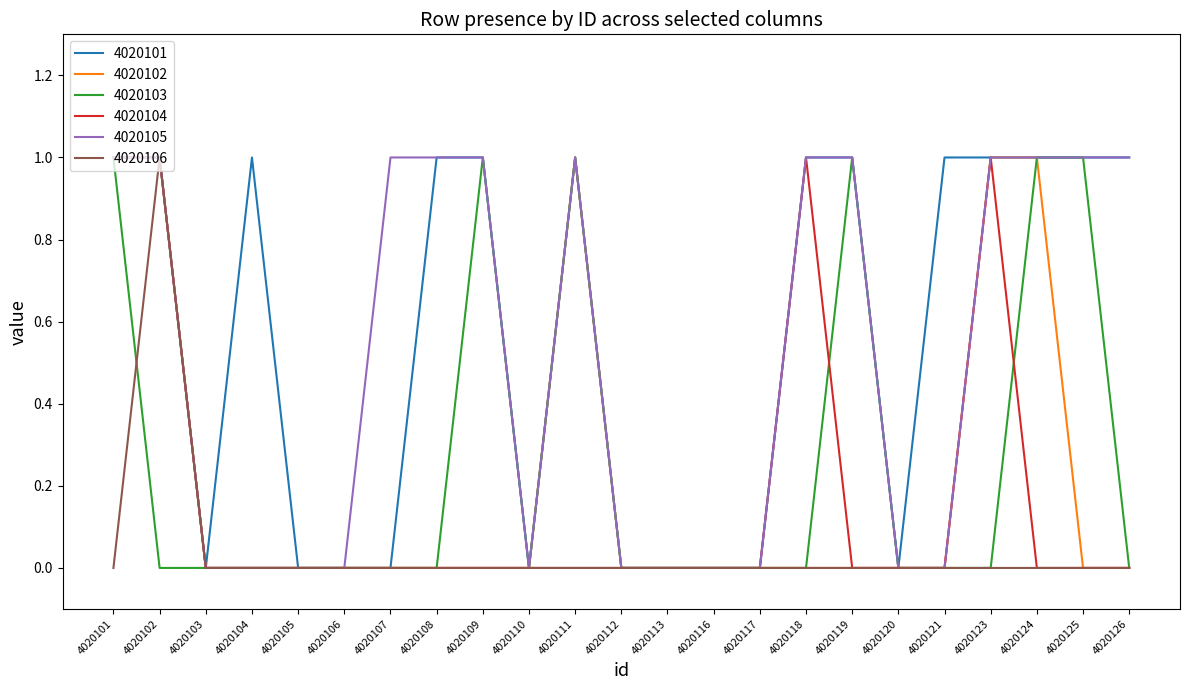

Is it true that 4020105 equals 1 at 4020123?

True